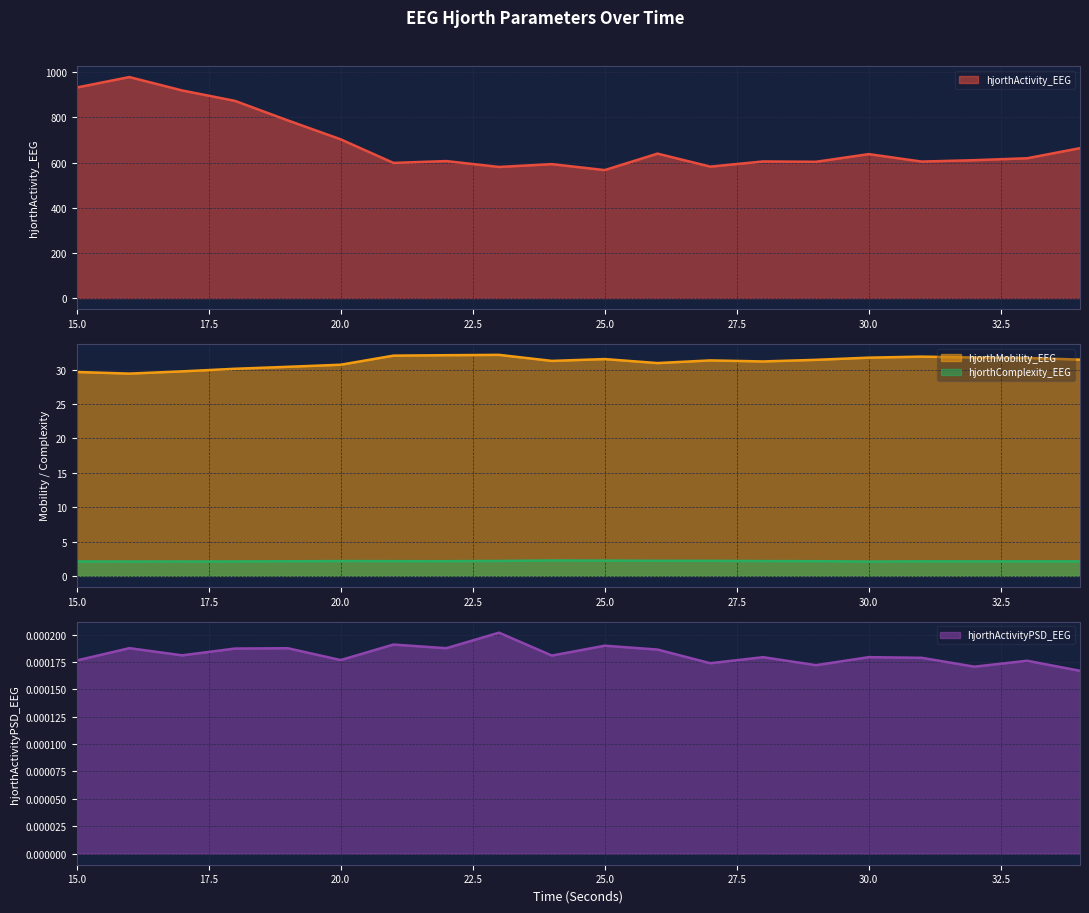

Count the number of data series in this chart.

4